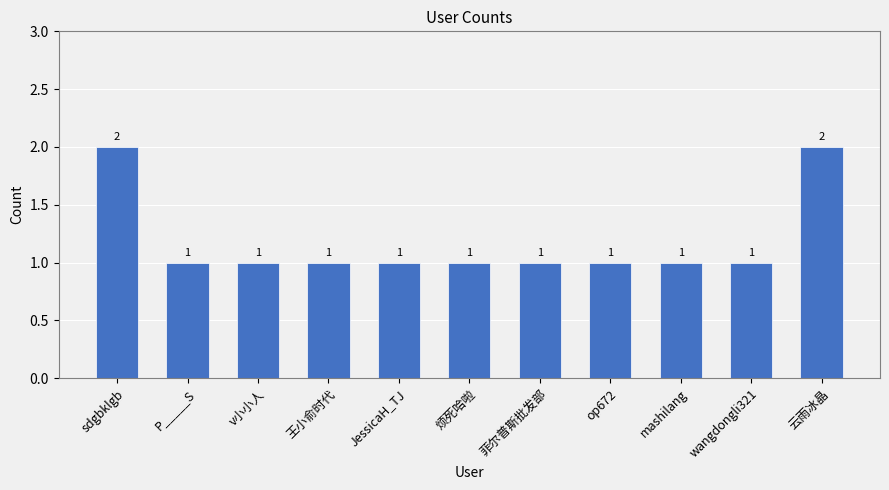

What value does the data have at op672?

1